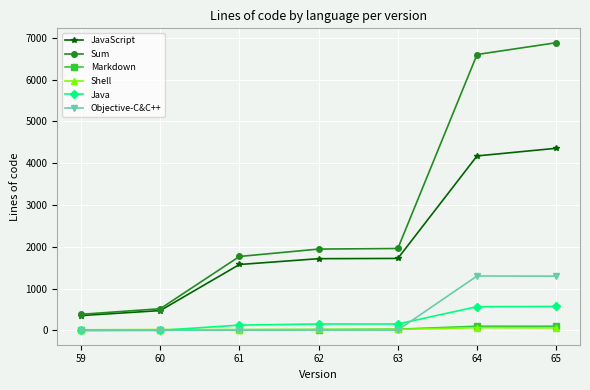

What is the greatest value displayed?

6880